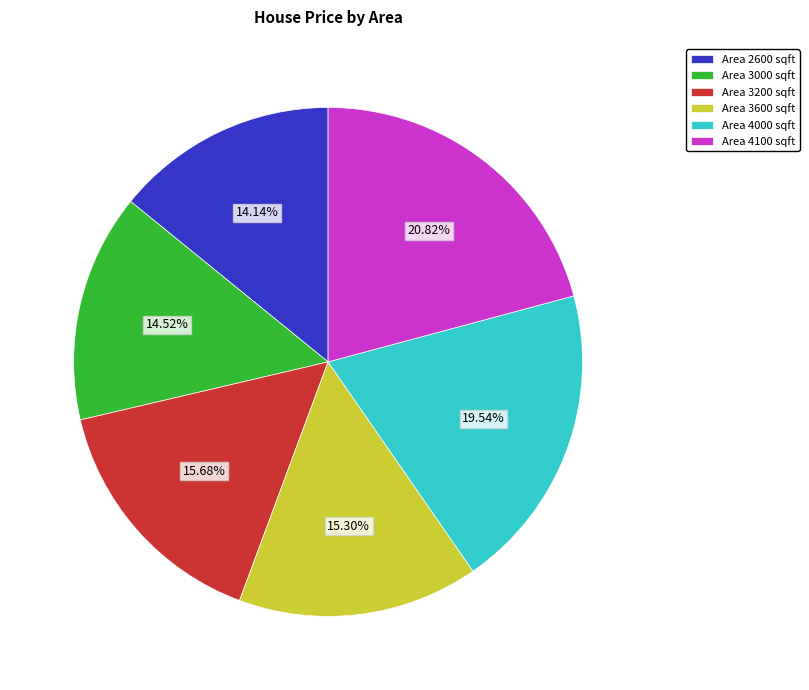

Is there a majority slice in this chart?

No